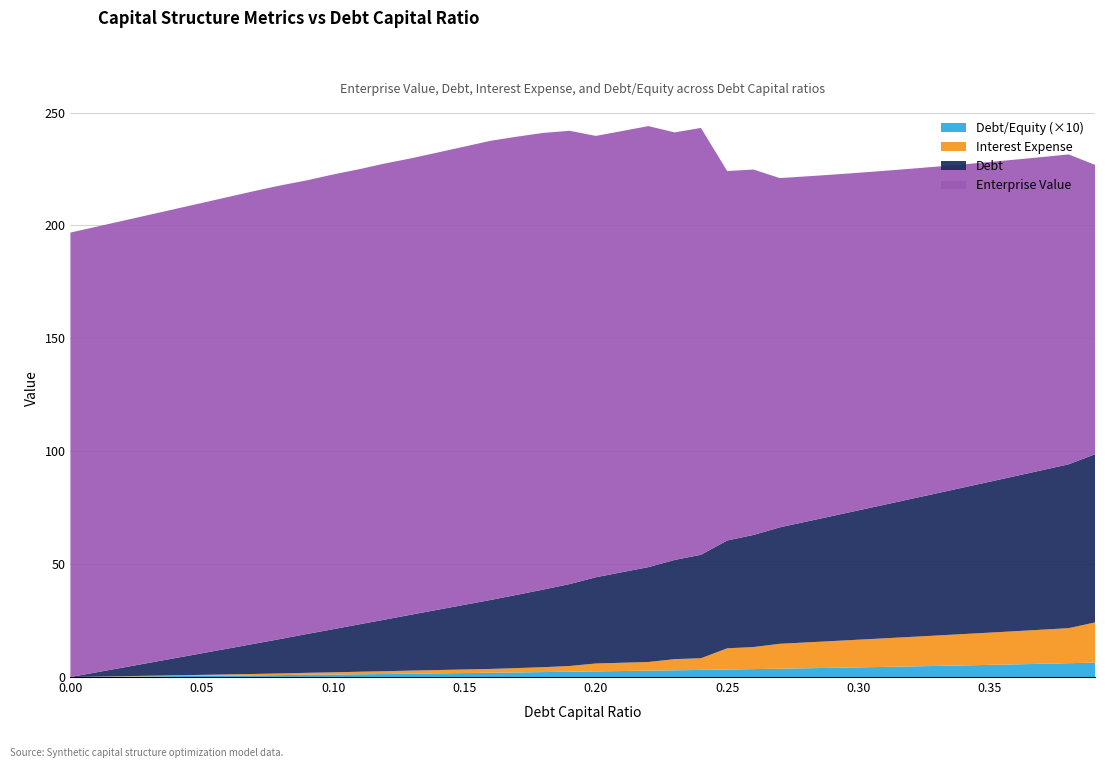

Reading right to left, transcribe all the data shown in this chart.

enterprise_value: 0.39=128.2	0.38=137.2	0.37=138.7	0.36=140.1	0.35=141.6	0.34=143.1	0.33=144.7	0.32=146.2	0.31=147.9	0.3=149.5	0.29=151.2	0.28=152.9	0.27=154.7	0.26=161.8	0.25=163.6	0.24=189.0	0.23=189.4	0.22=195.3	0.21=195.4	0.2=195.5	0.19=200.8	0.18=202.3	0.17=202.9	0.16=203.4	0.15=203.0	0.14=202.5	0.13=202.1	0.12=202.0	0.11=201.6	0.1=201.4	0.09=200.9	0.08=200.9	0.07=200.5	0.06=200.0	0.05=199.5	0.04=198.9	0.03=198.4	0.02=197.9	0.01=197.4	0.0=196.9
debt: 0.39=74.5	0.38=72.6	0.37=70.7	0.36=68.8	0.35=66.8	0.34=64.9	0.33=63.0	0.32=61.1	0.31=59.2	0.3=57.3	0.29=55.4	0.28=53.5	0.27=51.6	0.26=49.7	0.25=47.8	0.24=45.8	0.23=43.9	0.22=42.0	0.21=40.1	0.2=38.2	0.19=36.3	0.18=34.4	0.17=32.5	0.16=30.6	0.15=28.6	0.14=26.7	0.13=24.8	0.12=22.9	0.11=21.0	0.1=19.1	0.09=17.2	0.08=15.3	0.07=13.4	0.06=11.5	0.05=9.6	0.04=7.6	0.03=5.7	0.02=3.8	0.01=1.9	0.0=0.0
interest_expense: 0.39=17.8	0.38=15.5	0.37=15.1	0.36=14.7	0.35=14.3	0.34=13.9	0.33=13.5	0.32=13.1	0.31=12.7	0.3=12.3	0.29=11.8	0.28=11.4	0.27=11.0	0.26=9.8	0.25=9.4	0.24=5.2	0.23=4.9	0.22=3.8	0.21=3.7	0.2=3.5	0.19=2.5	0.18=2.2	0.17=1.9	0.16=1.7	0.15=1.6	0.14=1.5	0.13=1.4	0.12=1.2	0.11=1.1	0.1=1.0	0.09=0.9	0.08=0.7	0.07=0.6	0.06=0.5	0.05=0.4	0.04=0.3	0.03=0.3	0.02=0.2	0.01=0.1	0.0=0.0
debt_equity: 0.39=0.6	0.38=0.6	0.37=0.6	0.36=0.6	0.35=0.5	0.34=0.5	0.33=0.5	0.32=0.5	0.31=0.4	0.3=0.4	0.29=0.4	0.28=0.4	0.27=0.4	0.26=0.4	0.25=0.3	0.24=0.3	0.23=0.3	0.22=0.3	0.21=0.3	0.2=0.2	0.19=0.2	0.18=0.2	0.17=0.2	0.16=0.2	0.15=0.2	0.14=0.2	0.13=0.1	0.12=0.1	0.11=0.1	0.1=0.1	0.09=0.1	0.08=0.1	0.07=0.1	0.06=0.1	0.05=0.1	0.04=0.0	0.03=0.0	0.02=0.0	0.01=0.0	0.0=0.0